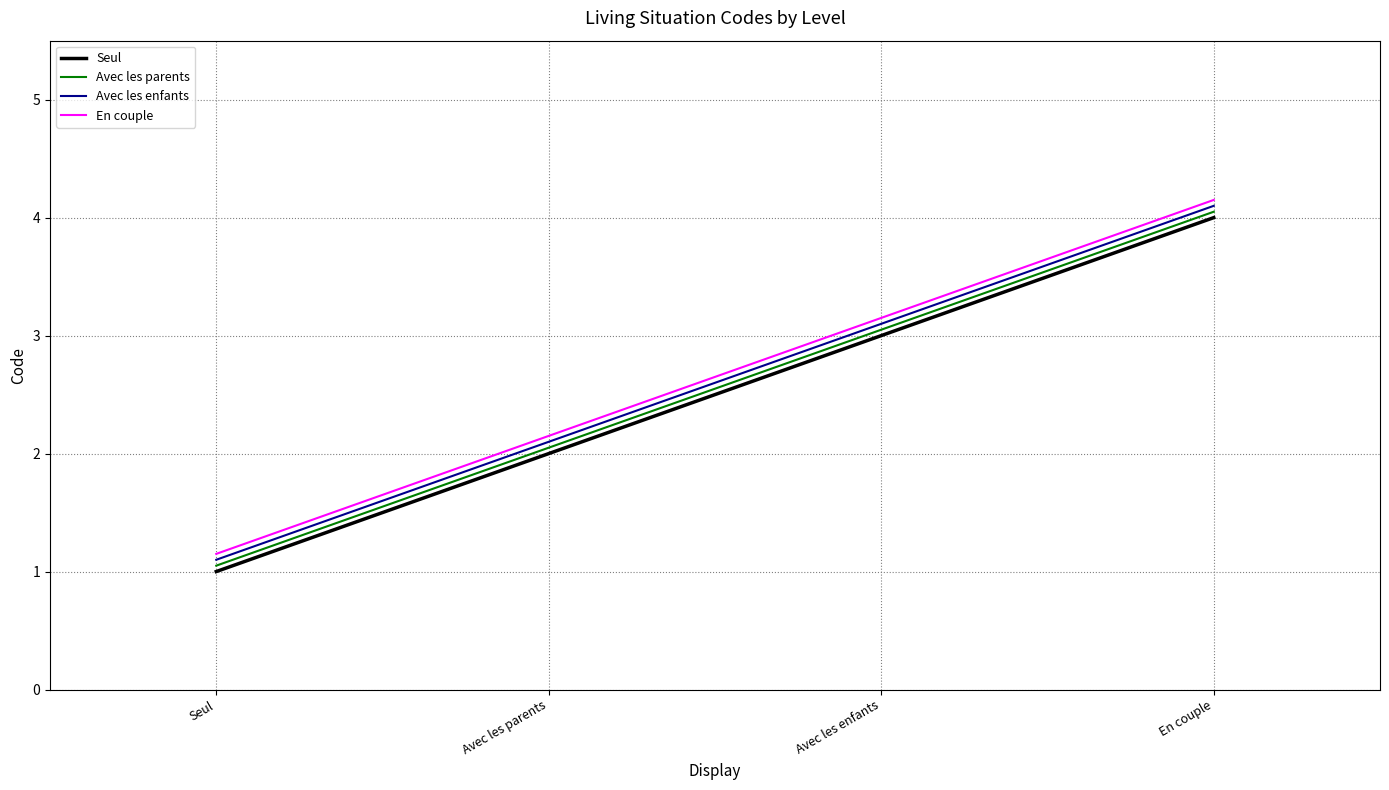

Which category has the lowest value in the En couple series?

Seul